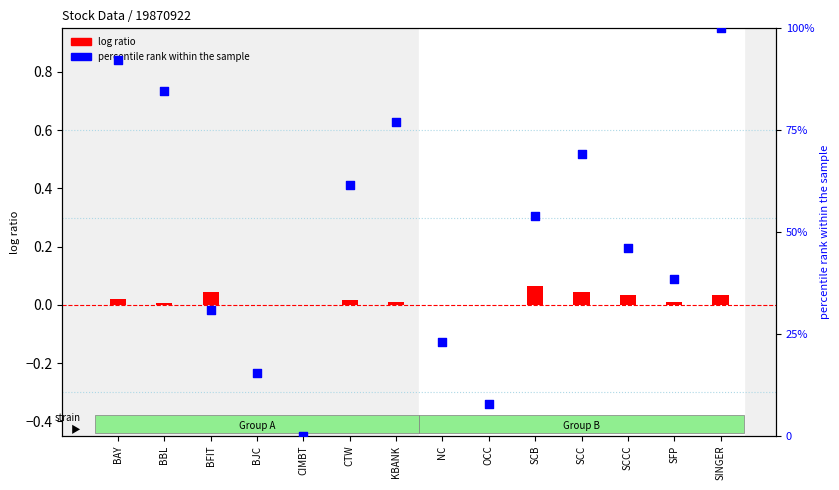

Which series reaches the maximum Y coordinate?

percentile rank within the sample